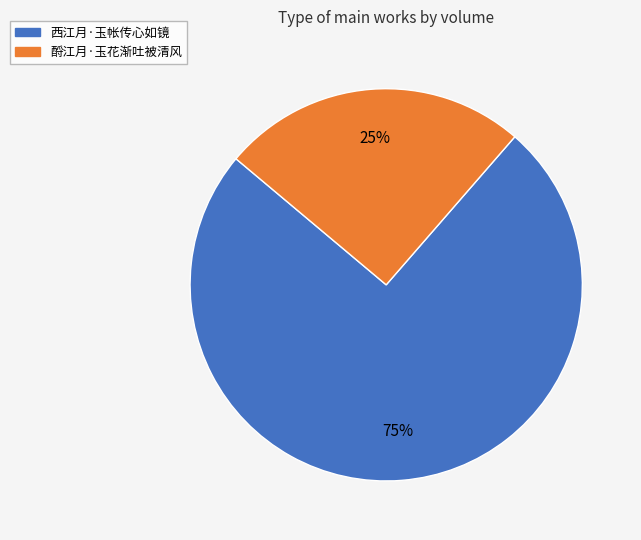

Is it true that 酹江月·玉花渐吐被清风 is 25% of the pie?

True